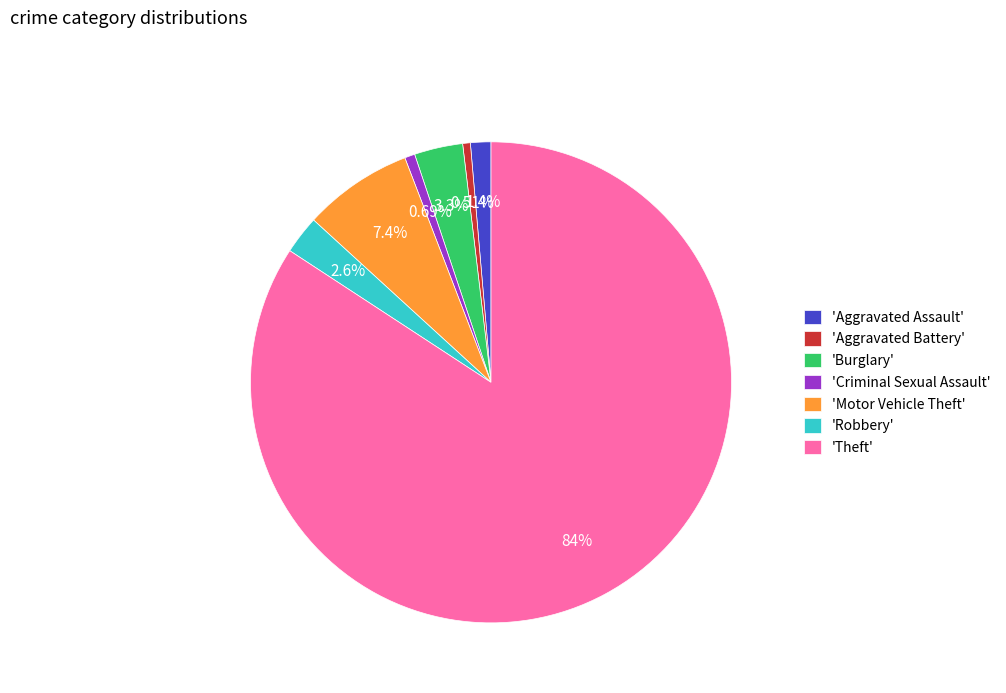

Which slice is the largest?

'Theft'